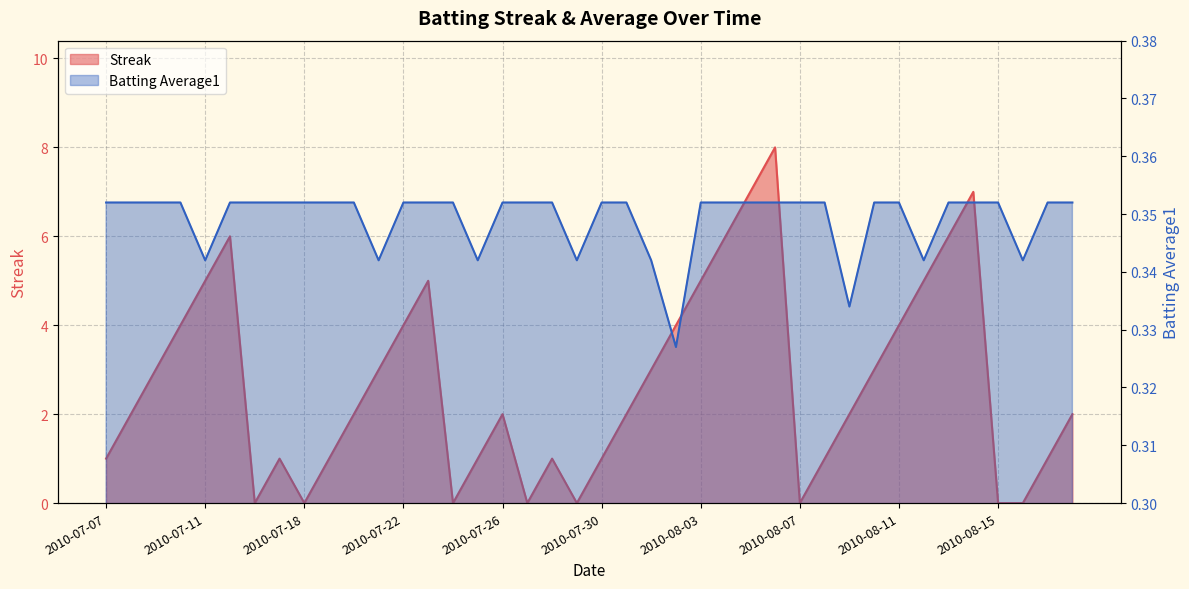

Reading right to left, extract all data points from this chart.

Streak: 2010-08-18=2.0	2010-08-17=1.0	2010-08-16=0.0	2010-08-15=0.0	2010-08-14=7.0	2010-08-13=6.0	2010-08-12=5.0	2010-08-11=4.0	2010-08-10=3.0	2010-08-09=2.0	2010-08-08=1.0	2010-08-07=0.0	2010-08-06=8.0	2010-08-05=7.0	2010-08-04=6.0	2010-08-03=5.0	2010-08-02=4.0	2010-08-01=3.0	2010-07-31=2.0	2010-07-30=1.0	2010-07-29=0.0	2010-07-28=1.0	2010-07-27=0.0	2010-07-26=2.0	2010-07-25=1.0	2010-07-24=0.0	2010-07-23=5.0	2010-07-22=4.0	2010-07-21=3.0	2010-07-20=2.0	2010-07-19=1.0	2010-07-18=0.0	2010-07-17=1.0	2010-07-16=0.0	2010-07-15=6.0	2010-07-11=5.0	2010-07-10=4.0	2010-07-09=3.0	2010-07-08=2.0	2010-07-07=1.0
Batting Average1: 2010-08-18=0.4	2010-08-17=0.4	2010-08-16=0.3	2010-08-15=0.4	2010-08-14=0.4	2010-08-13=0.4	2010-08-12=0.3	2010-08-11=0.4	2010-08-10=0.4	2010-08-09=0.3	2010-08-08=0.4	2010-08-07=0.4	2010-08-06=0.4	2010-08-05=0.4	2010-08-04=0.4	2010-08-03=0.4	2010-08-02=0.3	2010-08-01=0.3	2010-07-31=0.4	2010-07-30=0.4	2010-07-29=0.3	2010-07-28=0.4	2010-07-27=0.4	2010-07-26=0.4	2010-07-25=0.3	2010-07-24=0.4	2010-07-23=0.4	2010-07-22=0.4	2010-07-21=0.3	2010-07-20=0.4	2010-07-19=0.4	2010-07-18=0.4	2010-07-17=0.4	2010-07-16=0.4	2010-07-15=0.4	2010-07-11=0.3	2010-07-10=0.4	2010-07-09=0.4	2010-07-08=0.4	2010-07-07=0.4